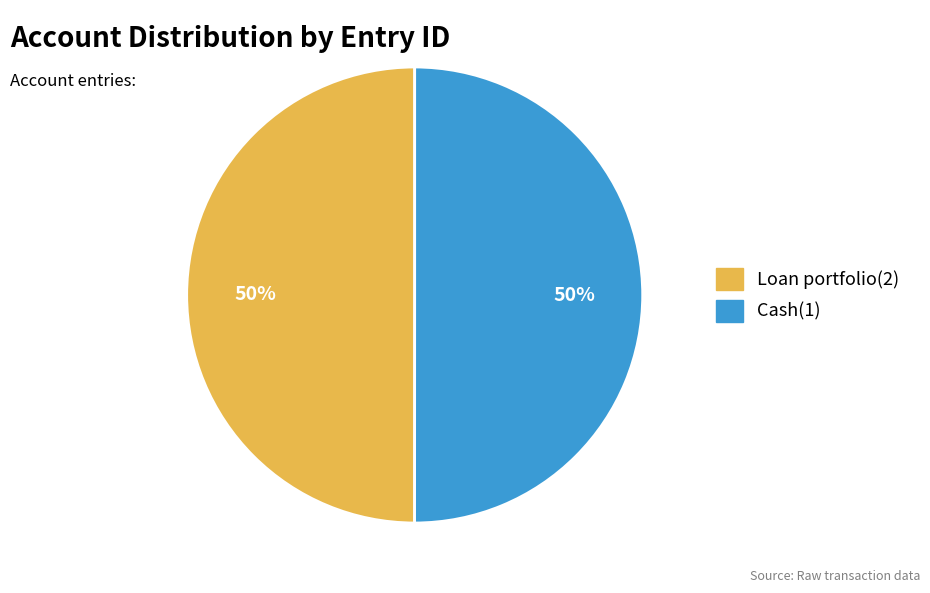

To the nearest percent, what is the combined percentage of Loan portfolio(2) and Cash(1)?

100%